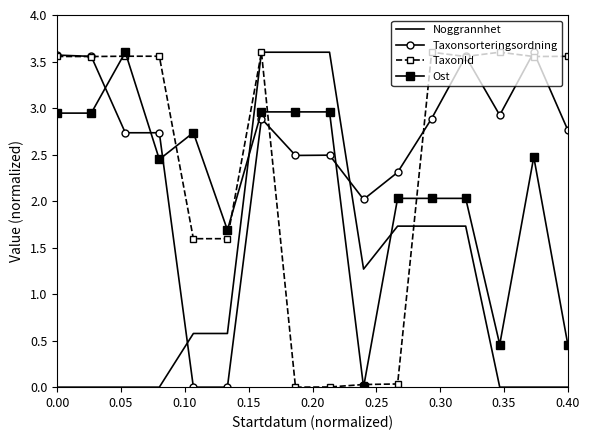

True or false: Noggrannhet and Ost cross at least once.

True